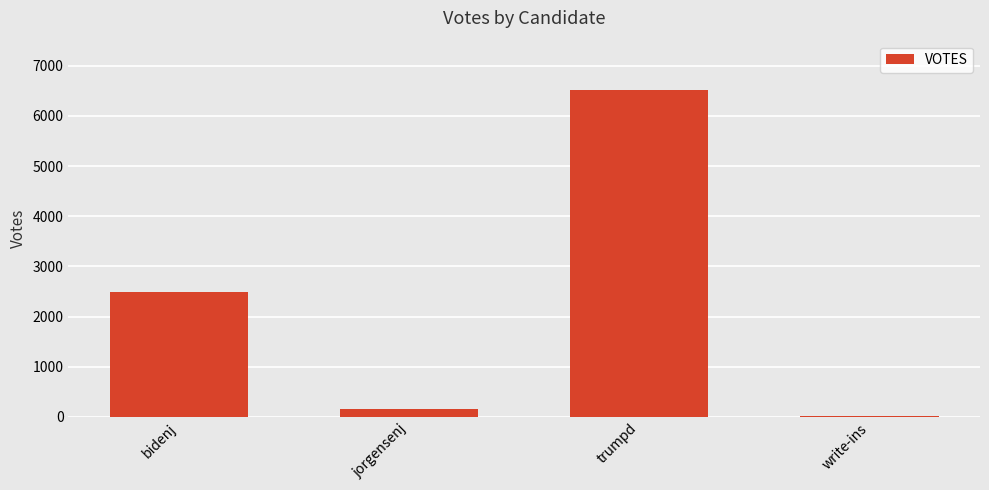

Are the bars horizontal?

No